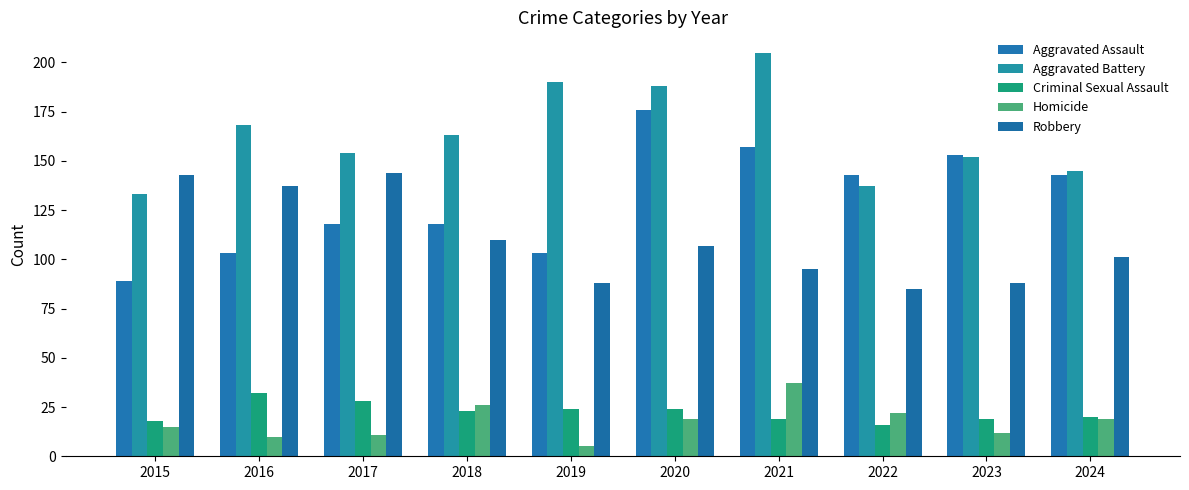

True or false: Aggravated Assault has a value of 217 at 2022.

False